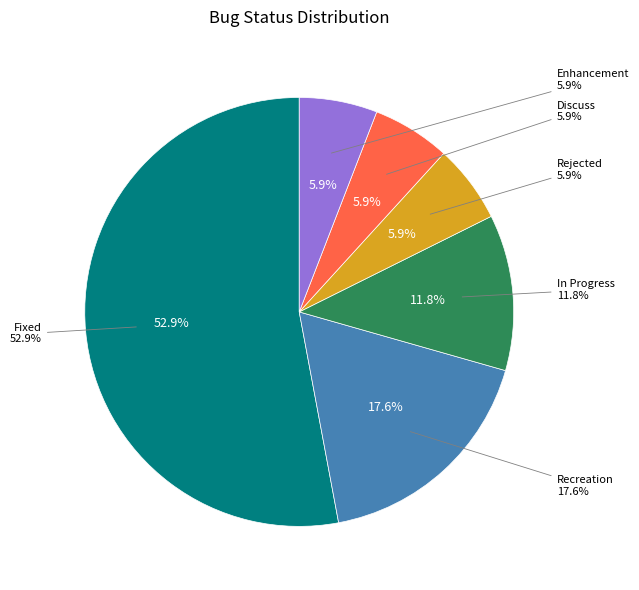

Which slice is the largest?

Fixed